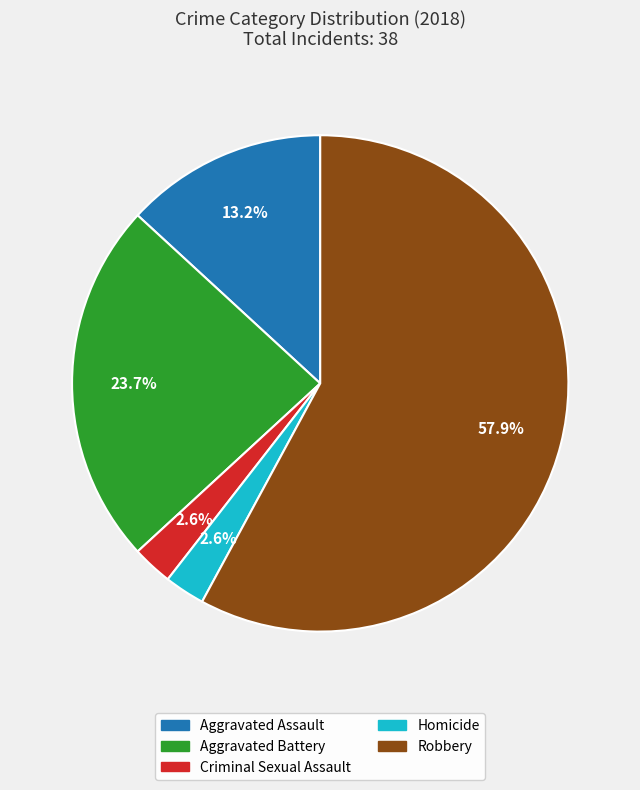

To the nearest percent, what is the average slice percentage?

20%